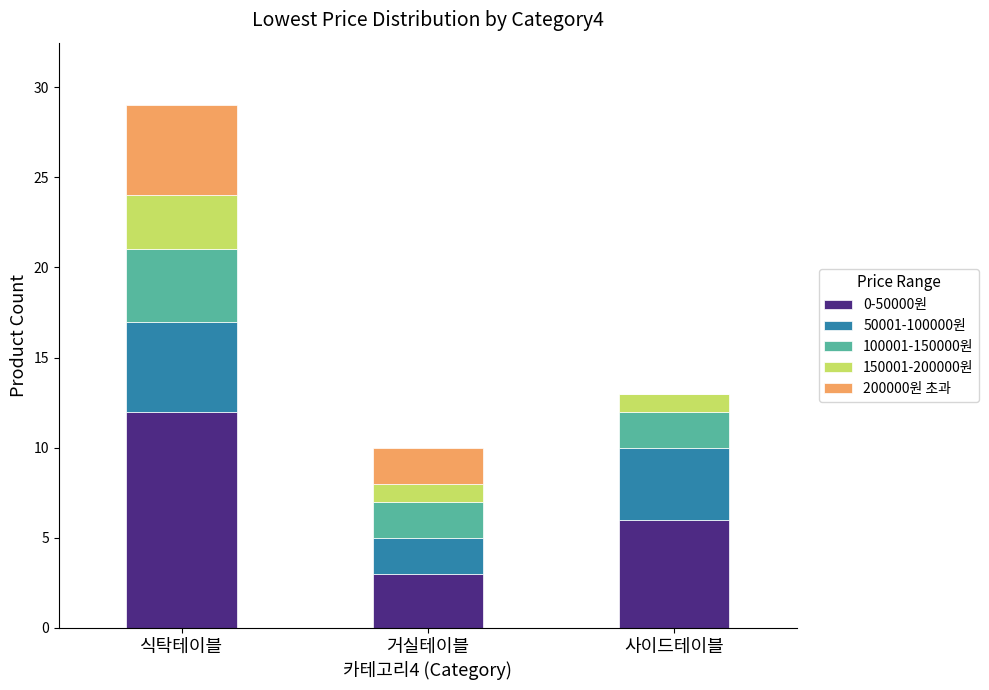

What is the total value across all series at 거실테이블?

10